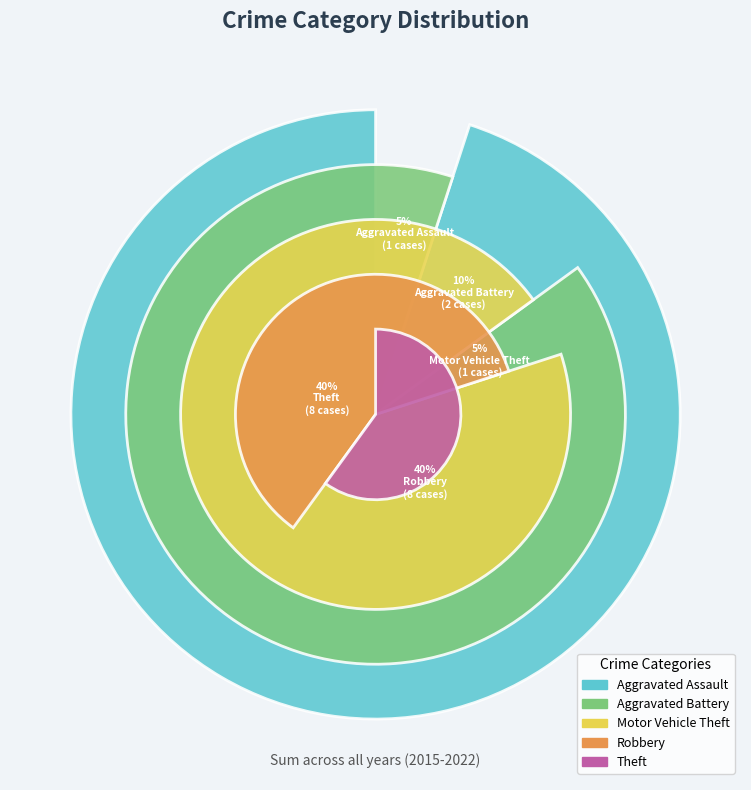

Rank the categories by value from lowest to highest.

Aggravated Assault, Motor Vehicle Theft, Aggravated Battery, Robbery, Theft